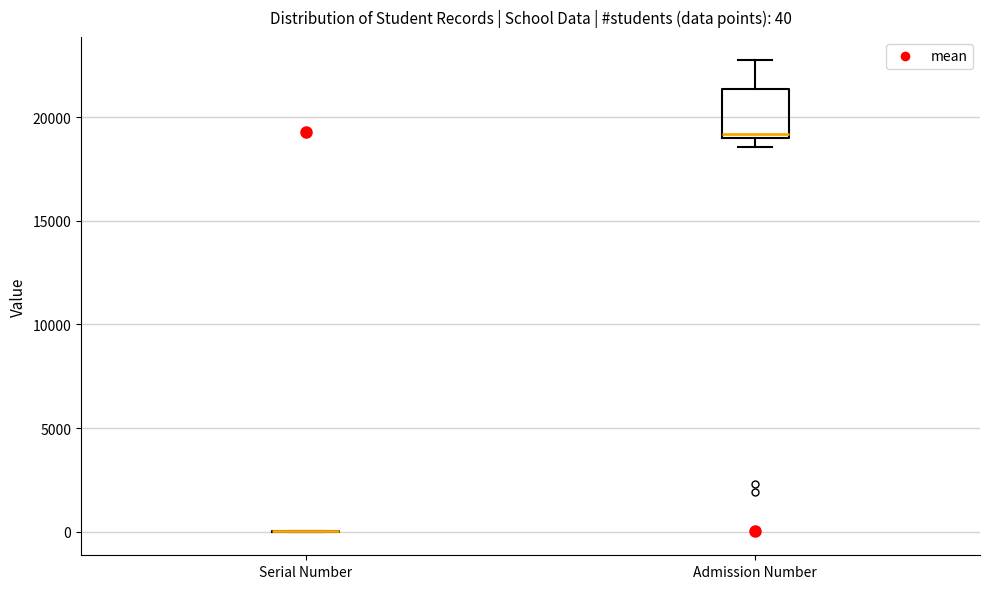

Comparing the boxes themselves (not the whiskers), which one is the tallest?

Admission Number